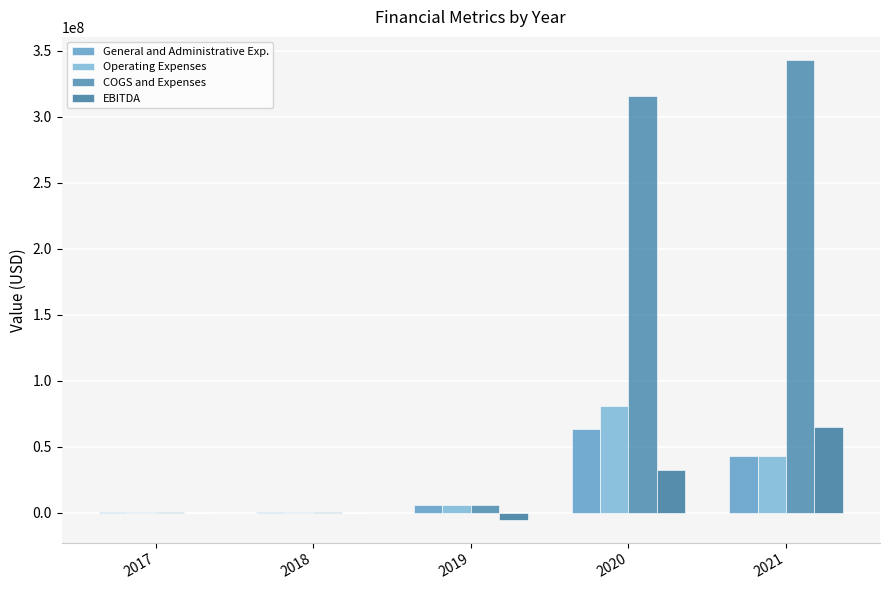

How many groups of bars are there?

5